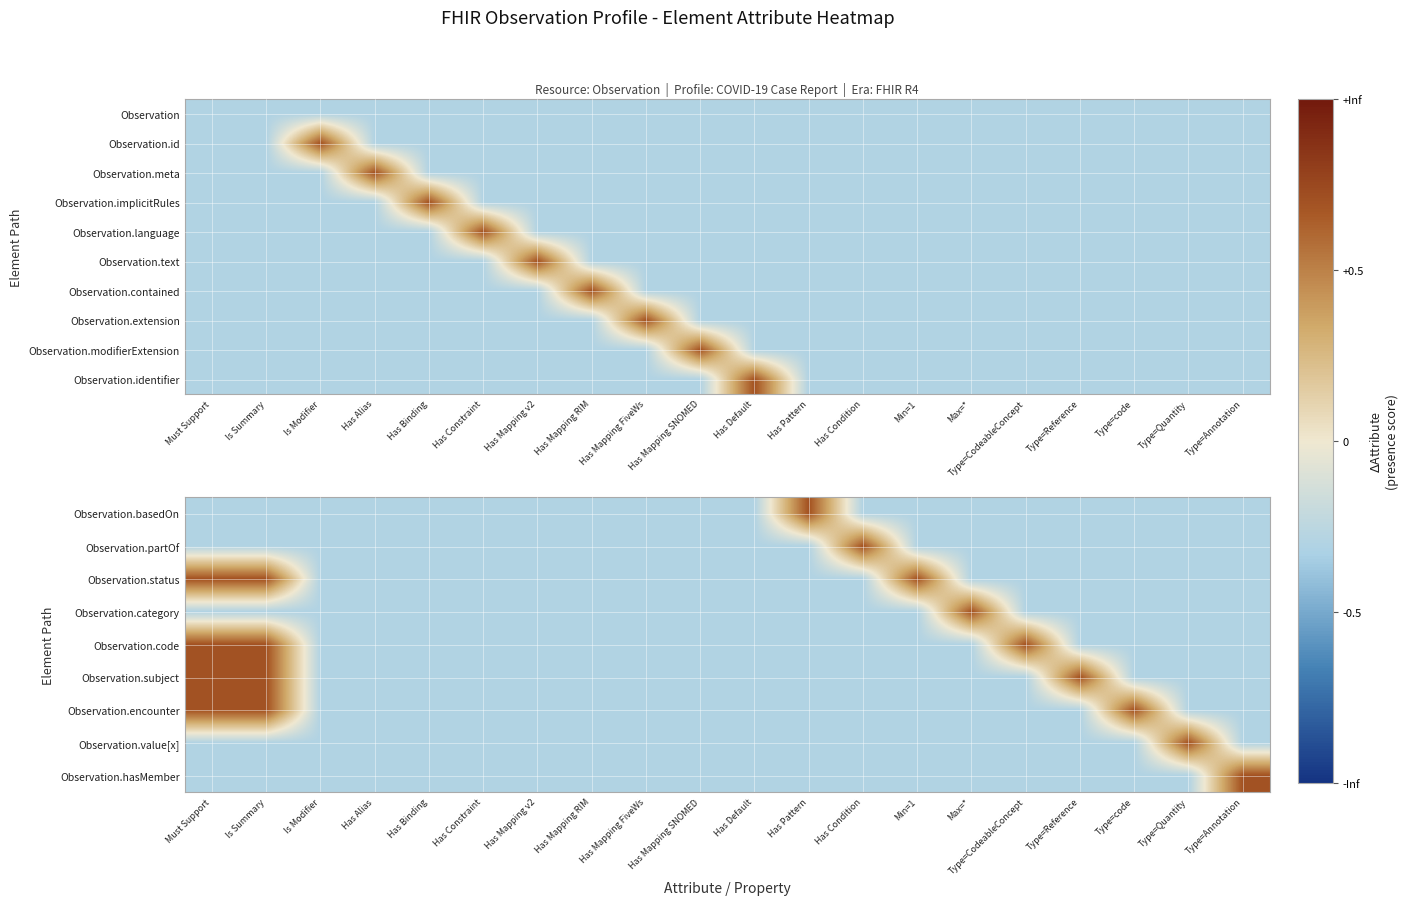

What is the difference between the maximum and minimum values in the Observation.code series?

1.0